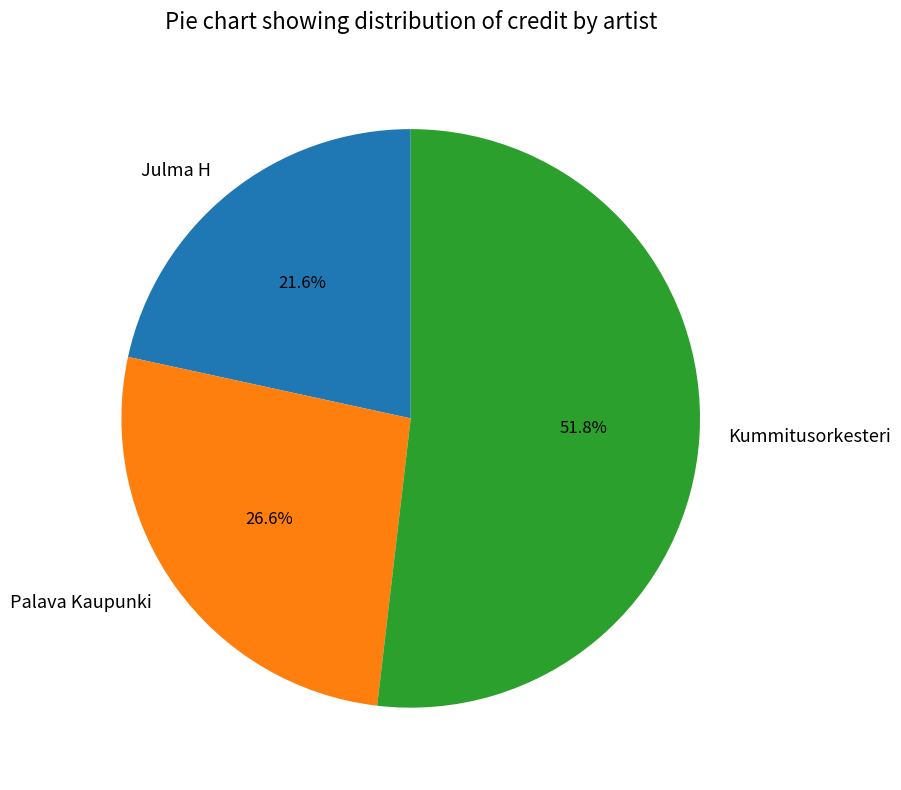

Between Julma H and Kummitusorkesteri, which is larger?

Kummitusorkesteri